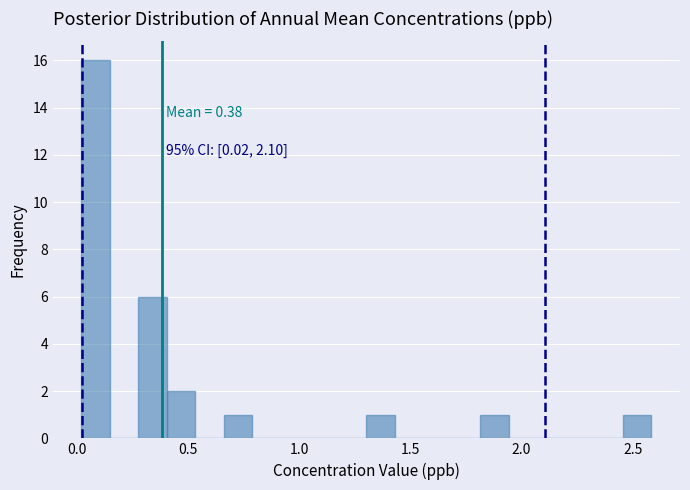

Read against the x-axis, roughly where is the centre of the tallest bar?

0.10